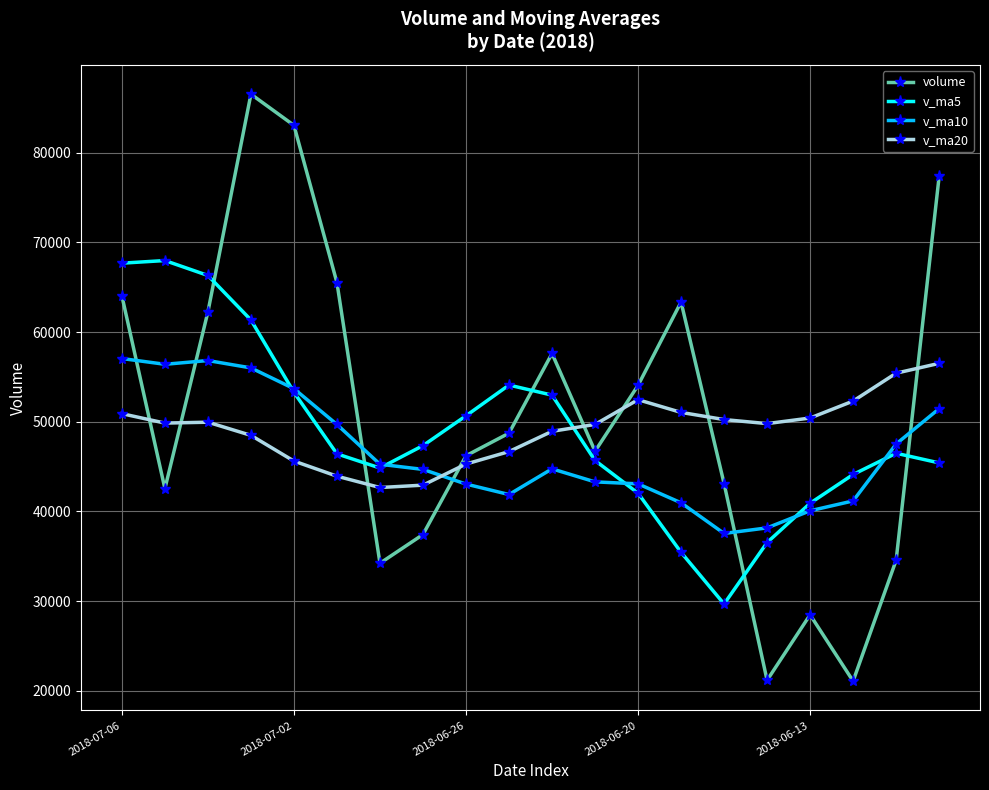

After their last crossing, which series has the higher values: v_ma20 or v_ma5?

v_ma20